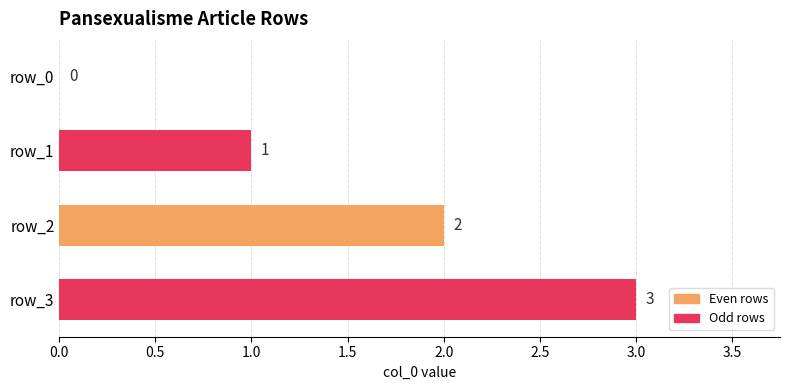

How many values are above zero?

3